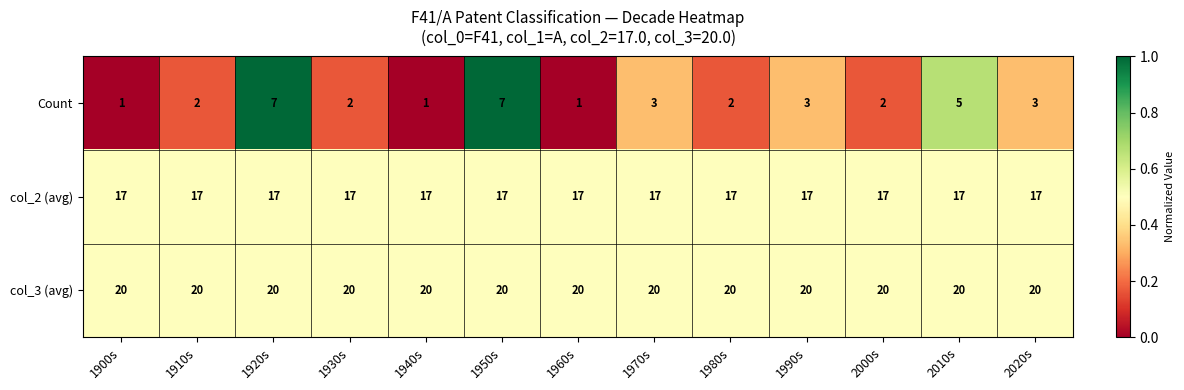

What is the greatest value displayed?

20